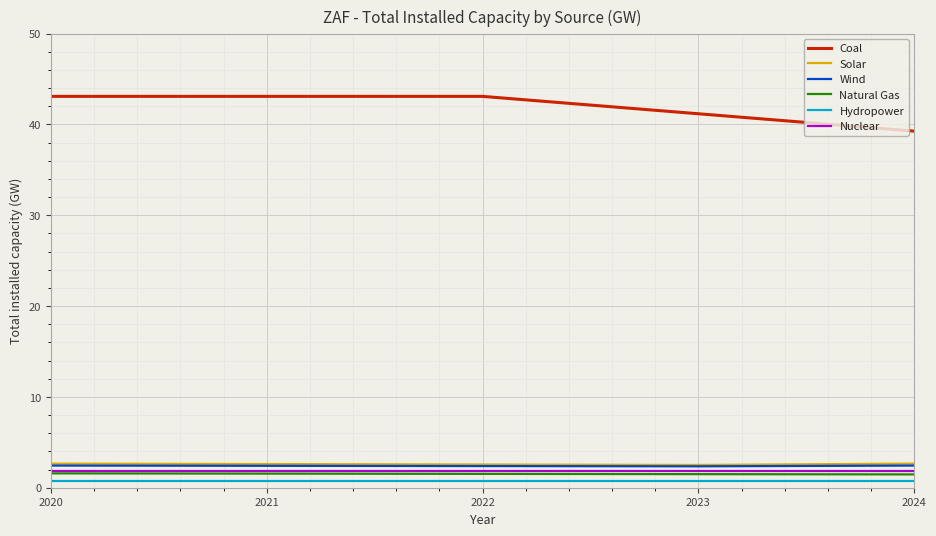

True or false: Natural Gas and Hydropower cross at least once.

False